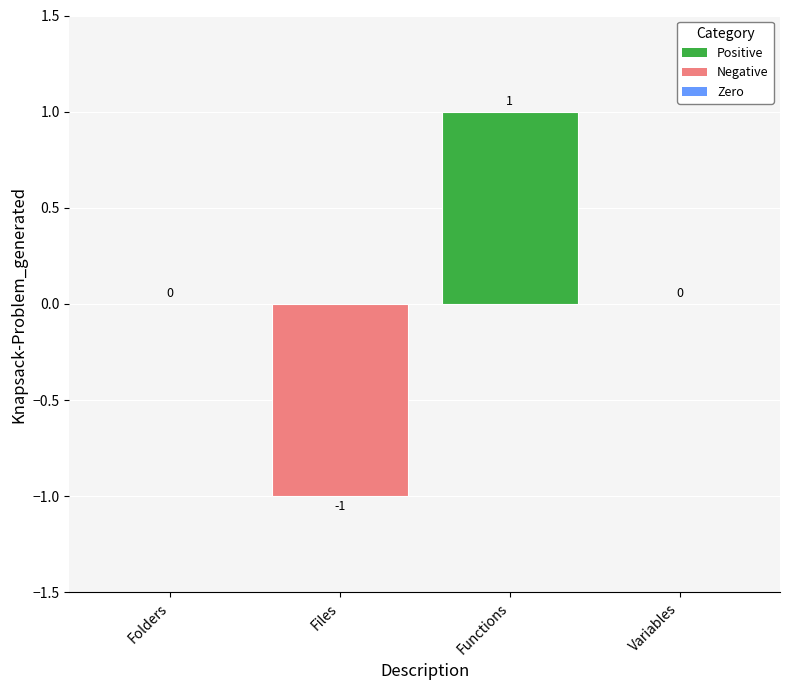

At which category does the chart reach its peak across all series?

Functions